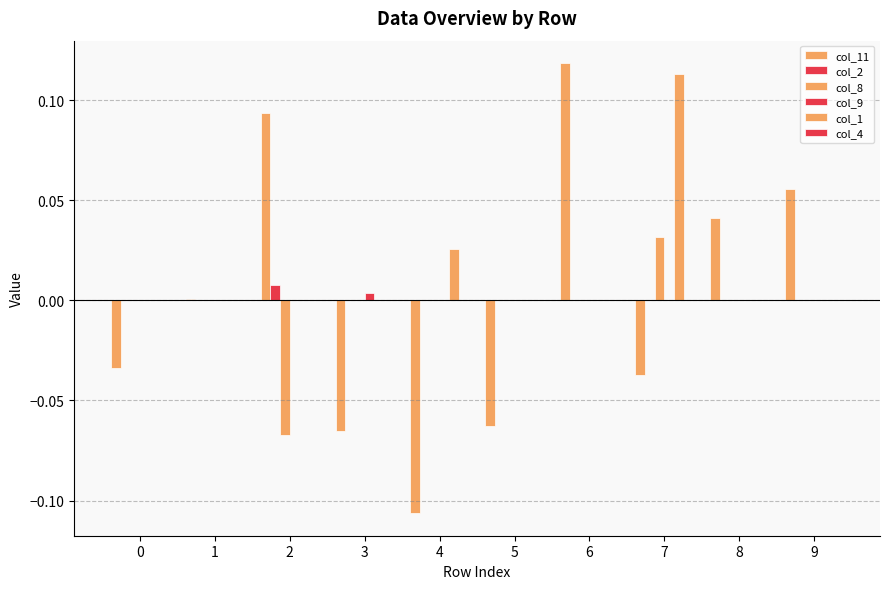

How many groups of bars are there?

10